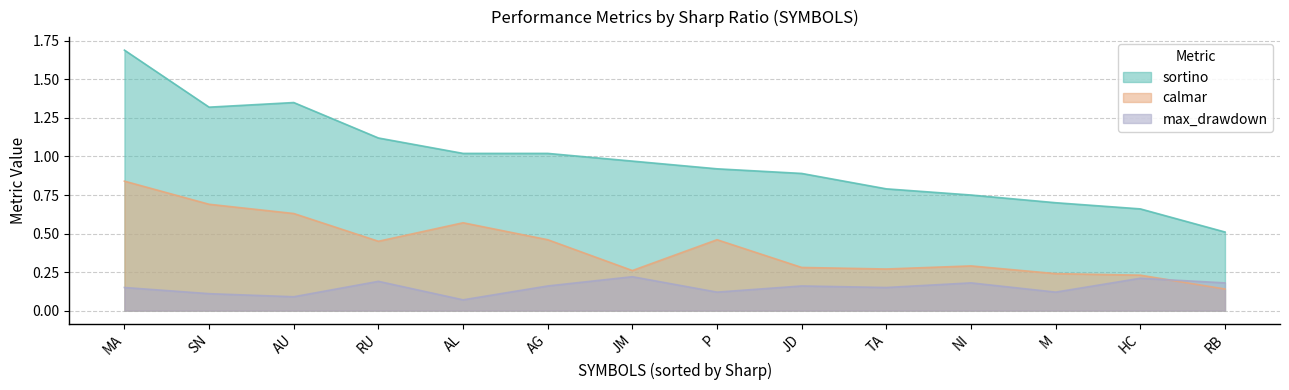

How many distinct data groups are displayed?

3